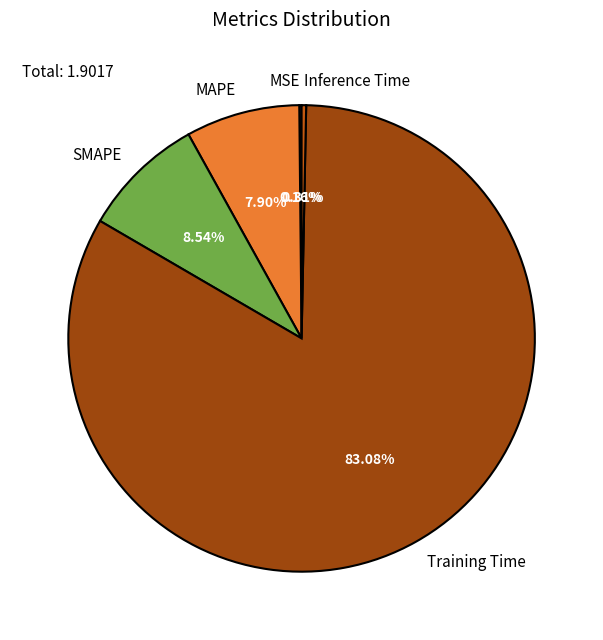

Between SMAPE and Inference Time, which is larger?

SMAPE